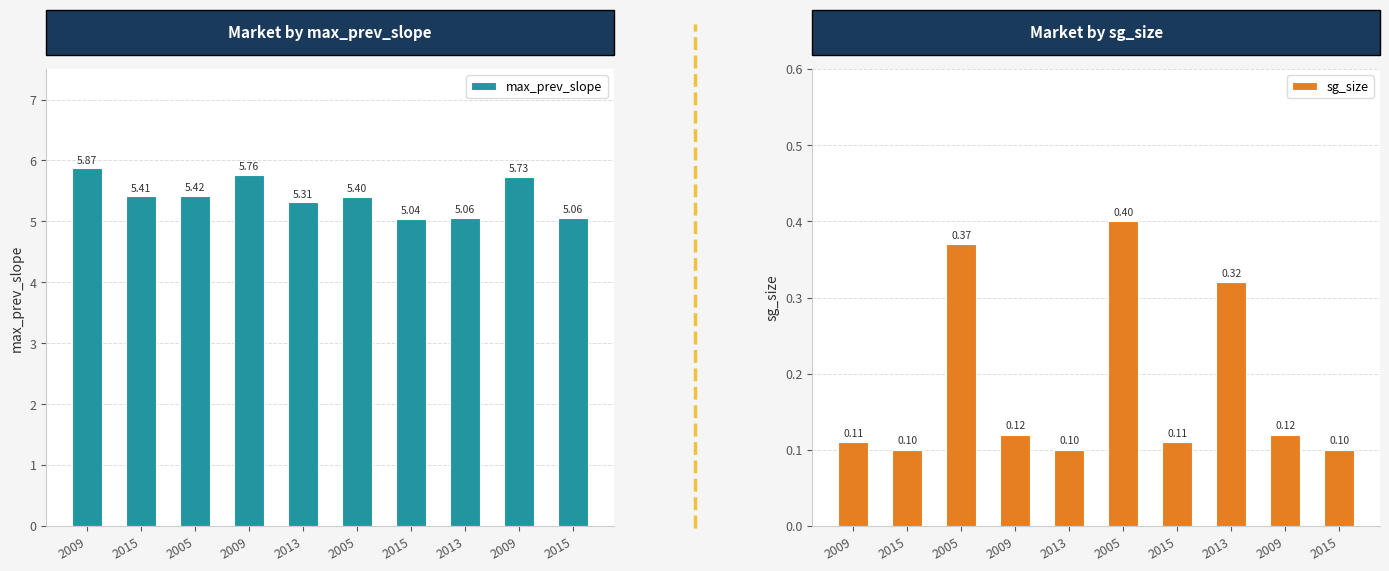

Count the number of categories in the chart.

10